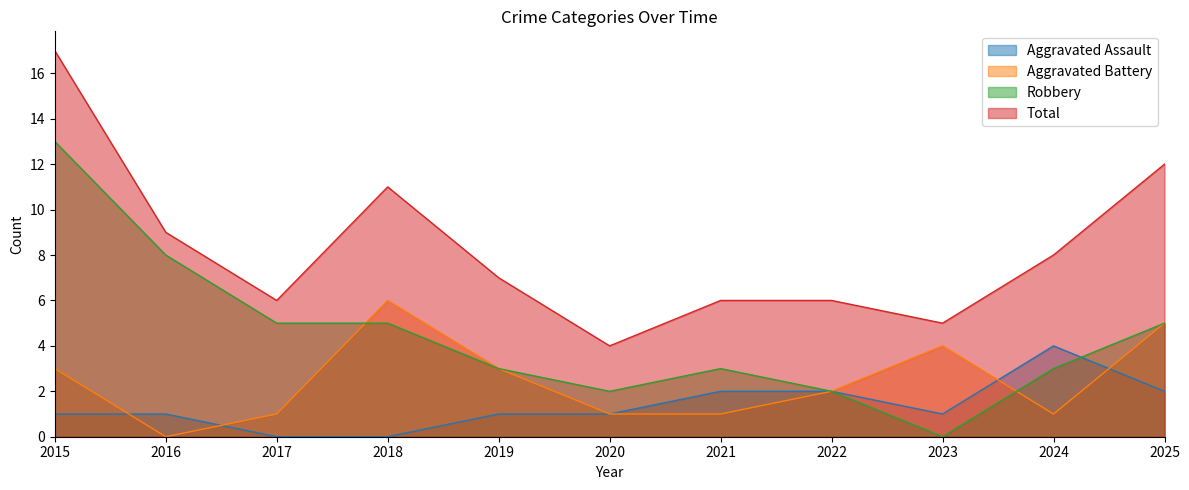

What is the sum of all Aggravated Assault values?

15